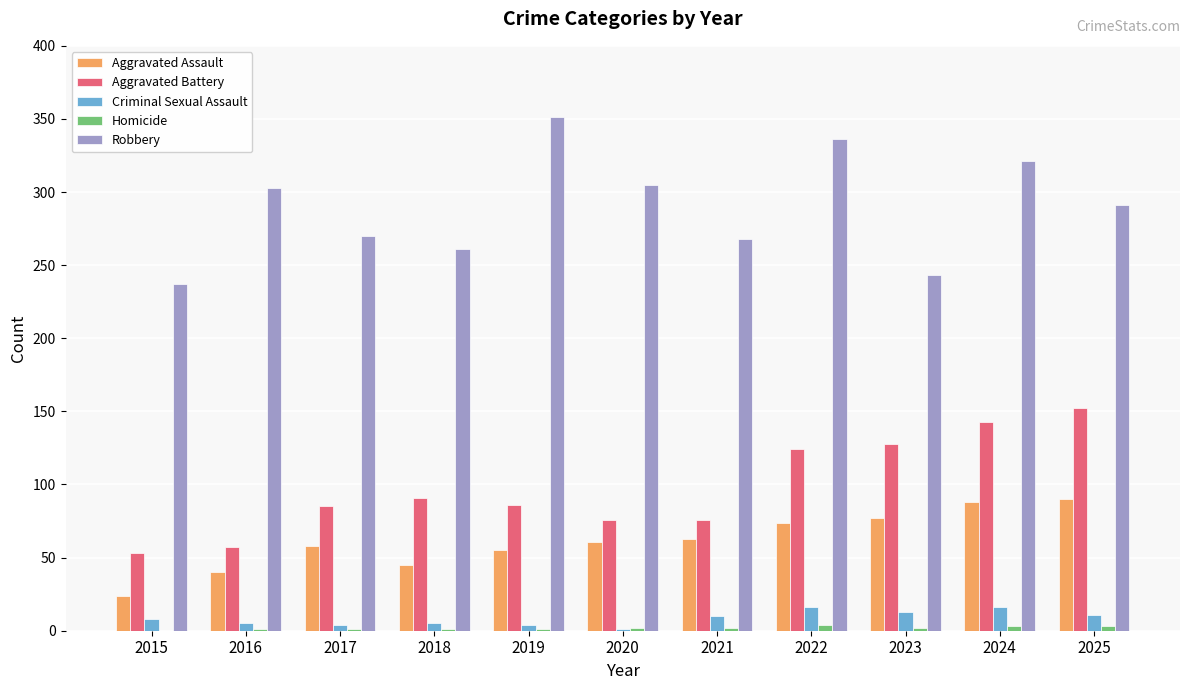

Which series changed the most between 2015 and 2019?

Robbery